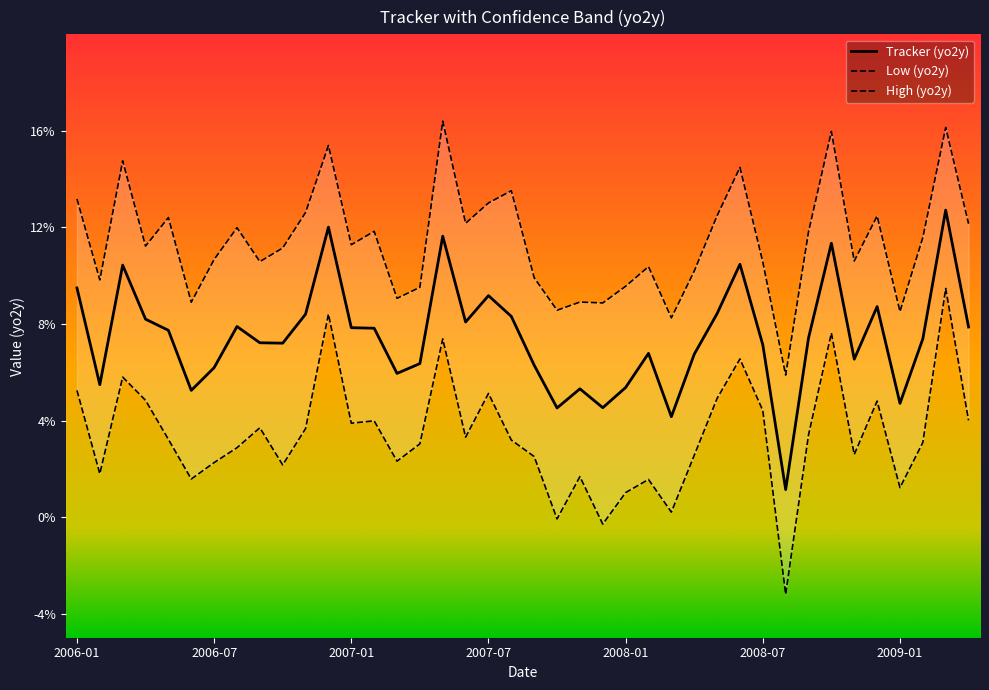

What is the sum of all Low (yo2y) values?

135.8